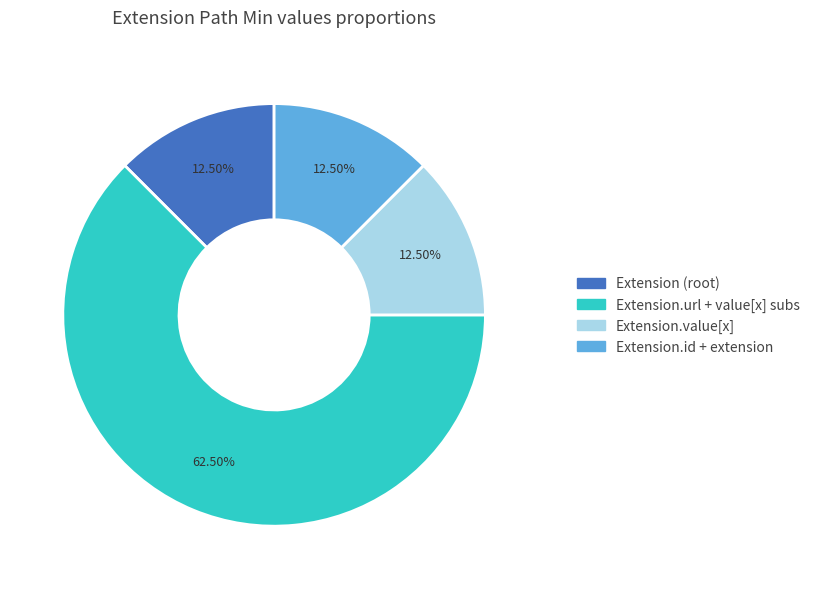

Is there any slice that represents more than half of the pie?

Yes